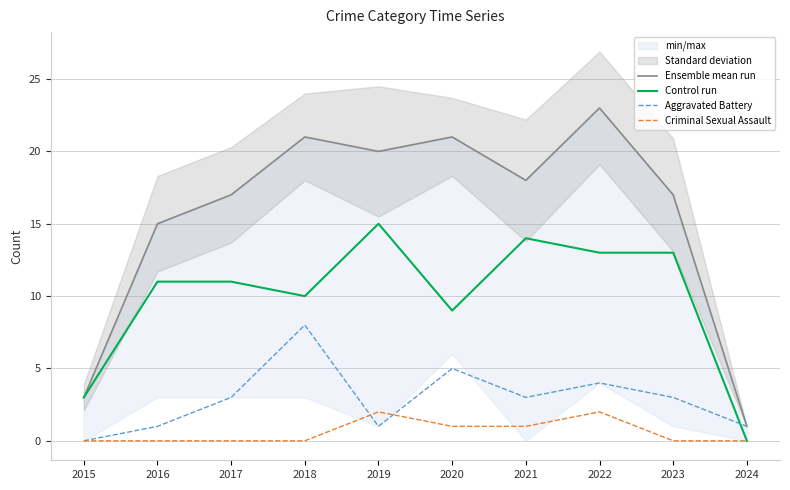

What is the value of the Ensemble mean run point at the 5th from the left?

20